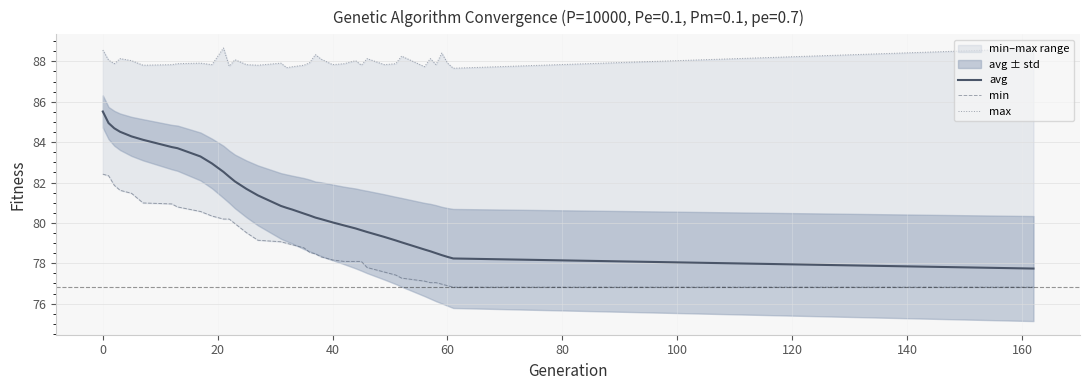

What is the average value of the max series?

88.0